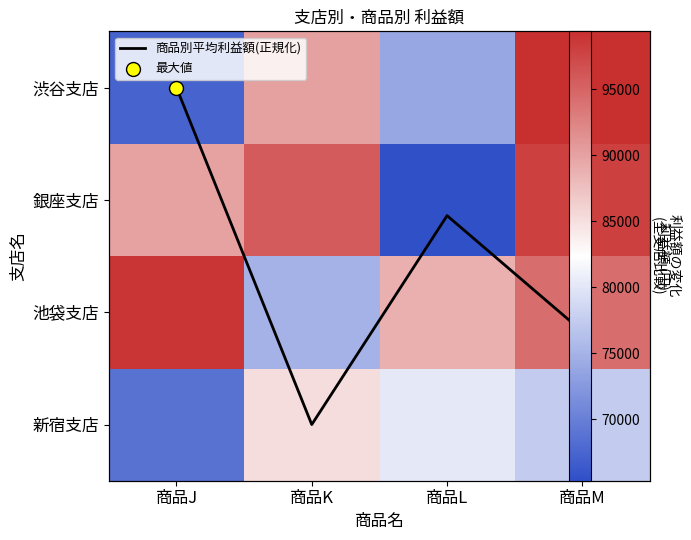

At which label does 渋谷支店 reach its minimum?

商品J